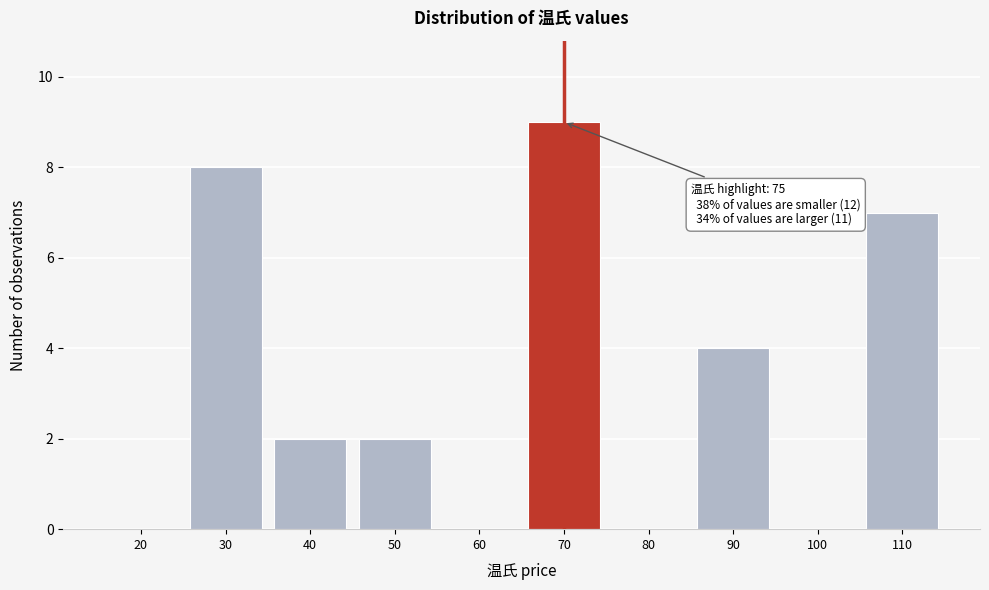

Reading left to right, extract all data points from this chart.

20=0	30=8	40=2	50=2	60=0	70=9	80=0	90=4	100=0	110=7